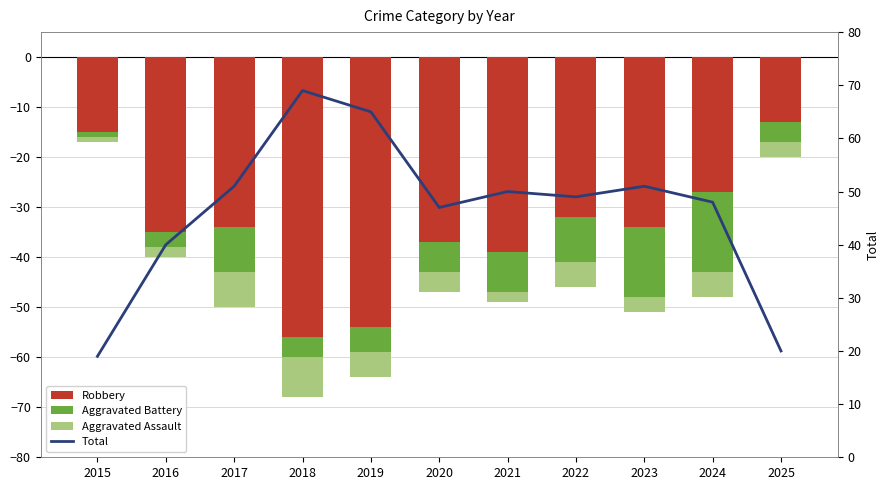

Reading left to right, list all the values displayed in this chart.

Robbery: -15	-35	-34	-56	-54	-37	-39	-32	-34	-27	-13
Aggravated Battery: -1	-3	-9	-4	-5	-6	-8	-9	-14	-16	-4
Aggravated Assault: -1	-2	-7	-8	-5	-4	-2	-5	-3	-5	-3
Total: 19	40	51	69	65	47	50	49	51	48	20